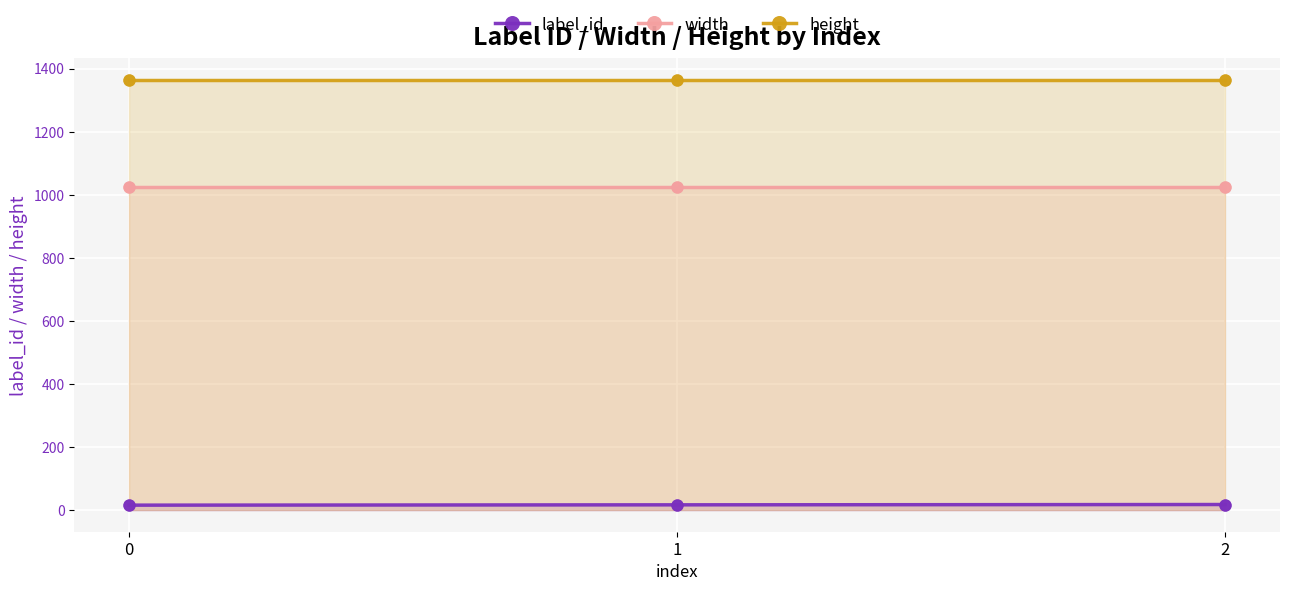

Which series contains the highest Y value?

height